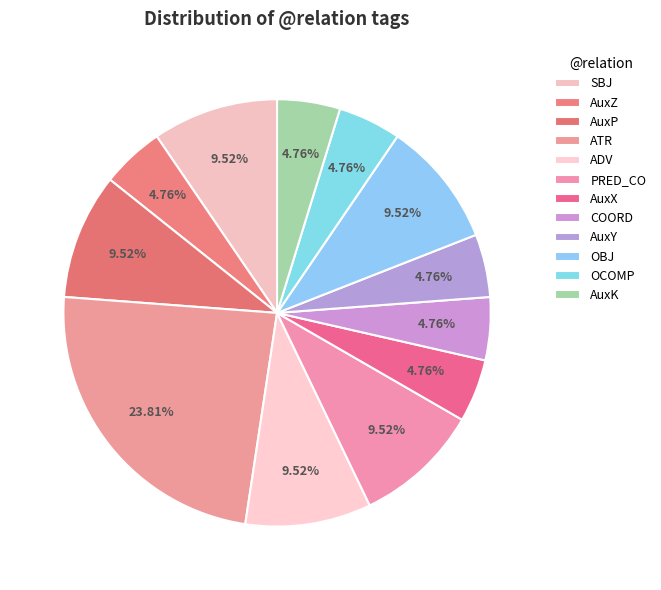

To the nearest percent, what is the difference between the AuxX and OBJ slice percentages?

5%